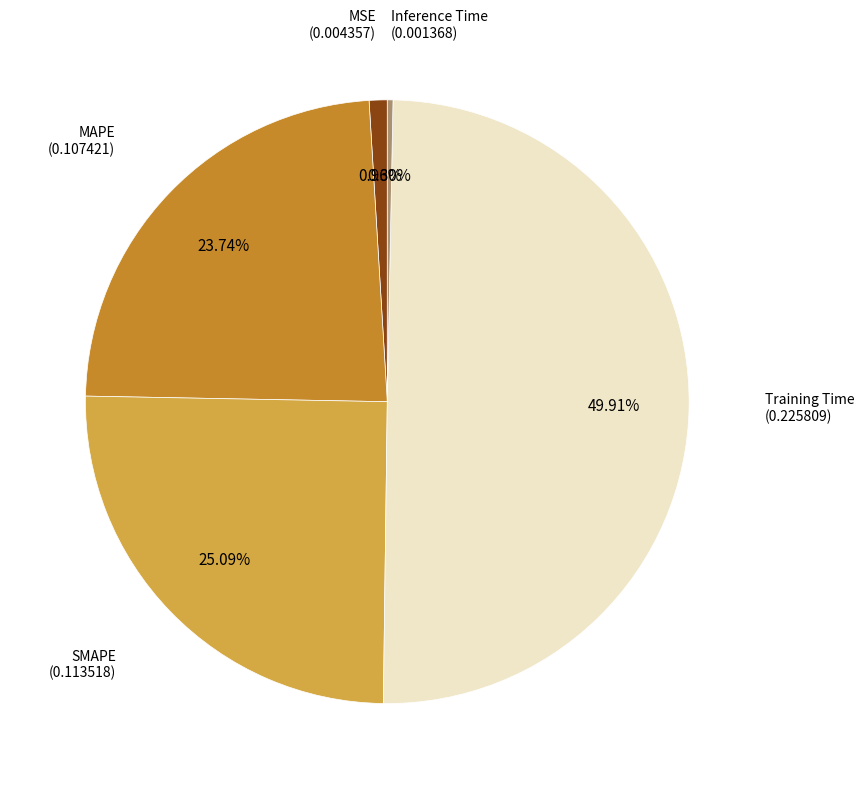

Is there any slice that represents more than half of the pie?

No